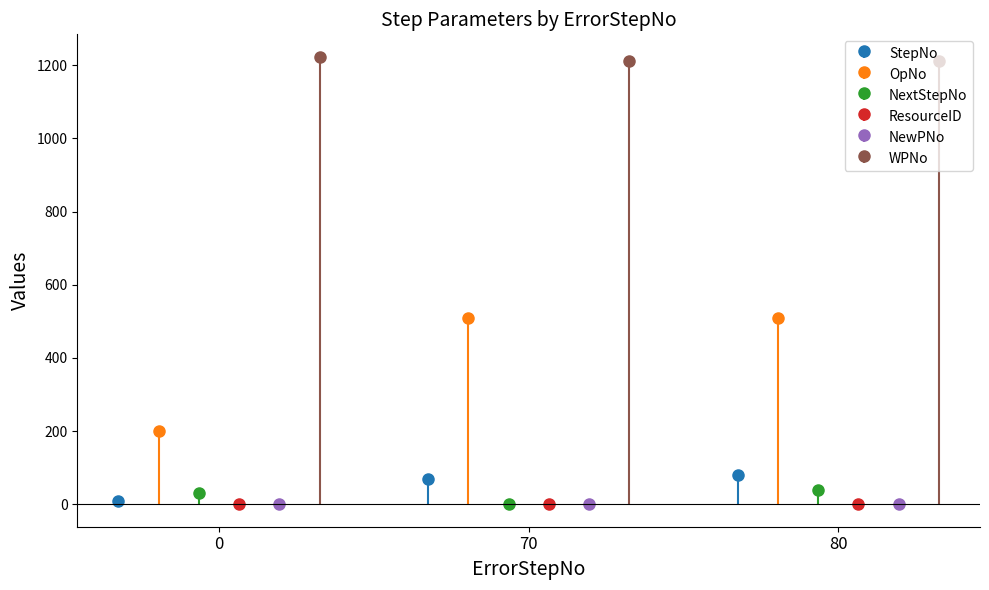

Count the number of categories in the chart.

3